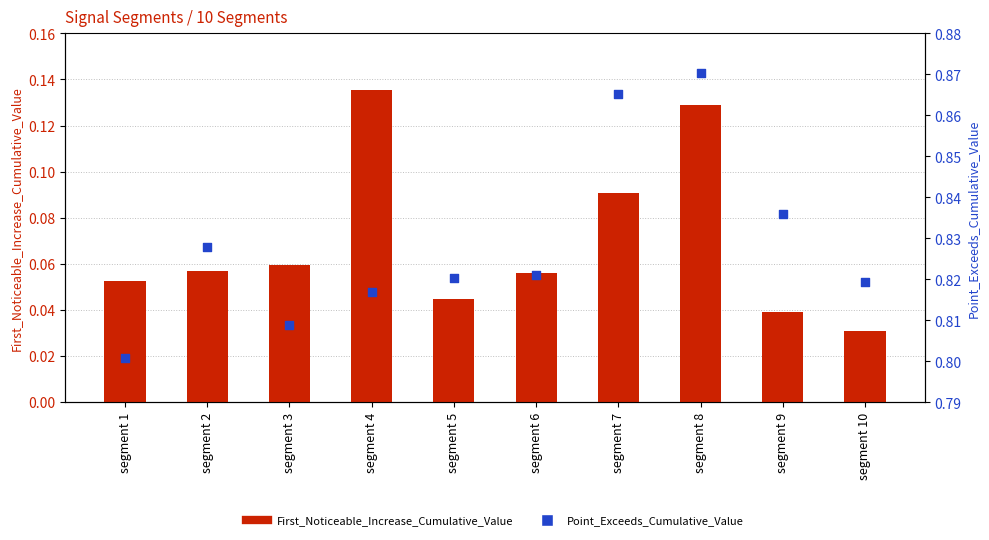

Which series reaches the minimum Y coordinate?

First_Noticeable_Increase_Cumulative_Value